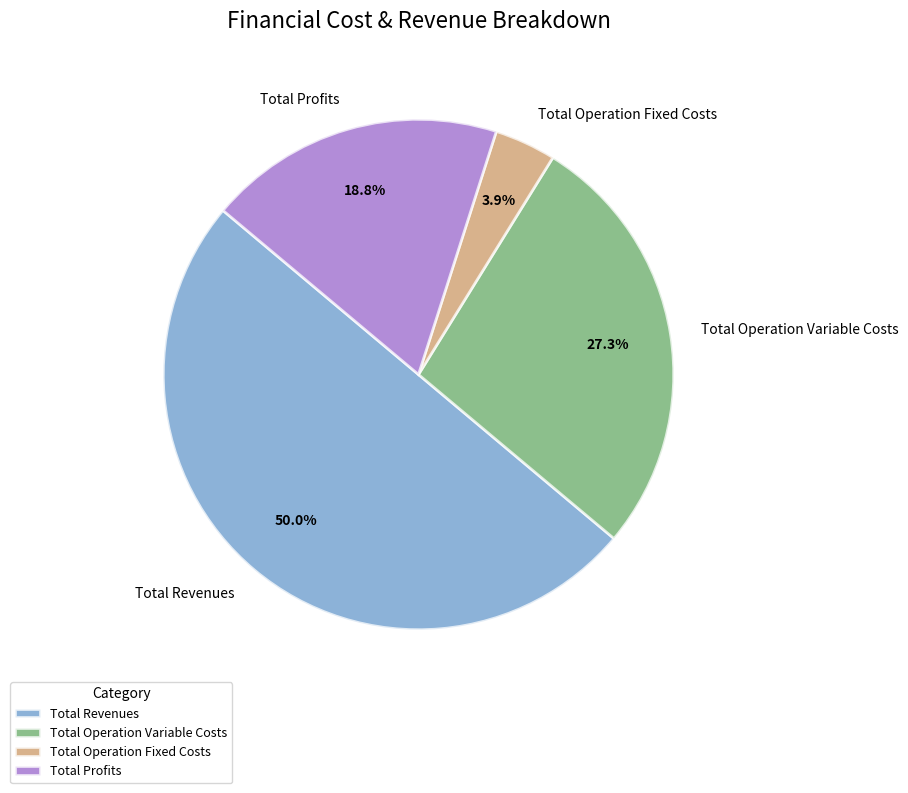

Is Total Profits the majority of the pie?

No